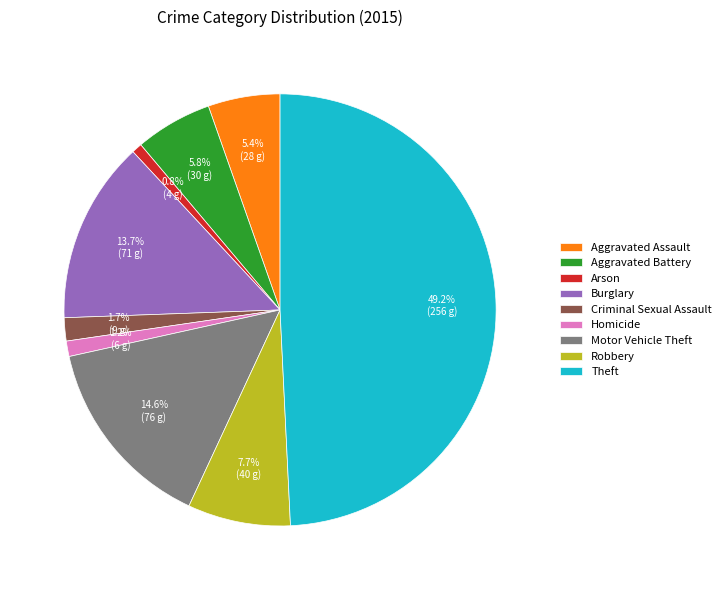

True or false: Motor Vehicle Theft accounts for 6% of the total.

False